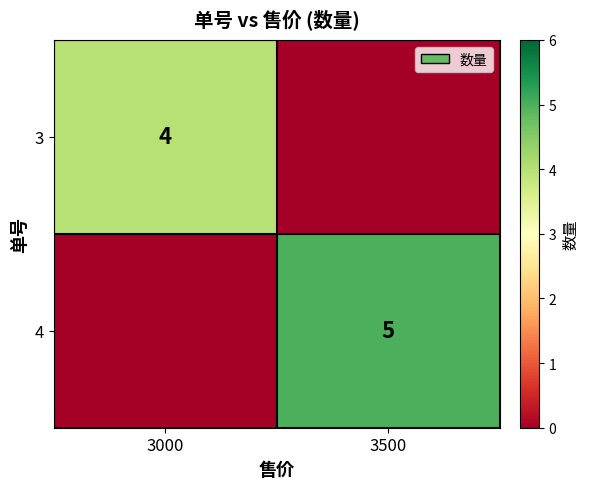

True or false: 3 has a value of 4 at 3000.

True